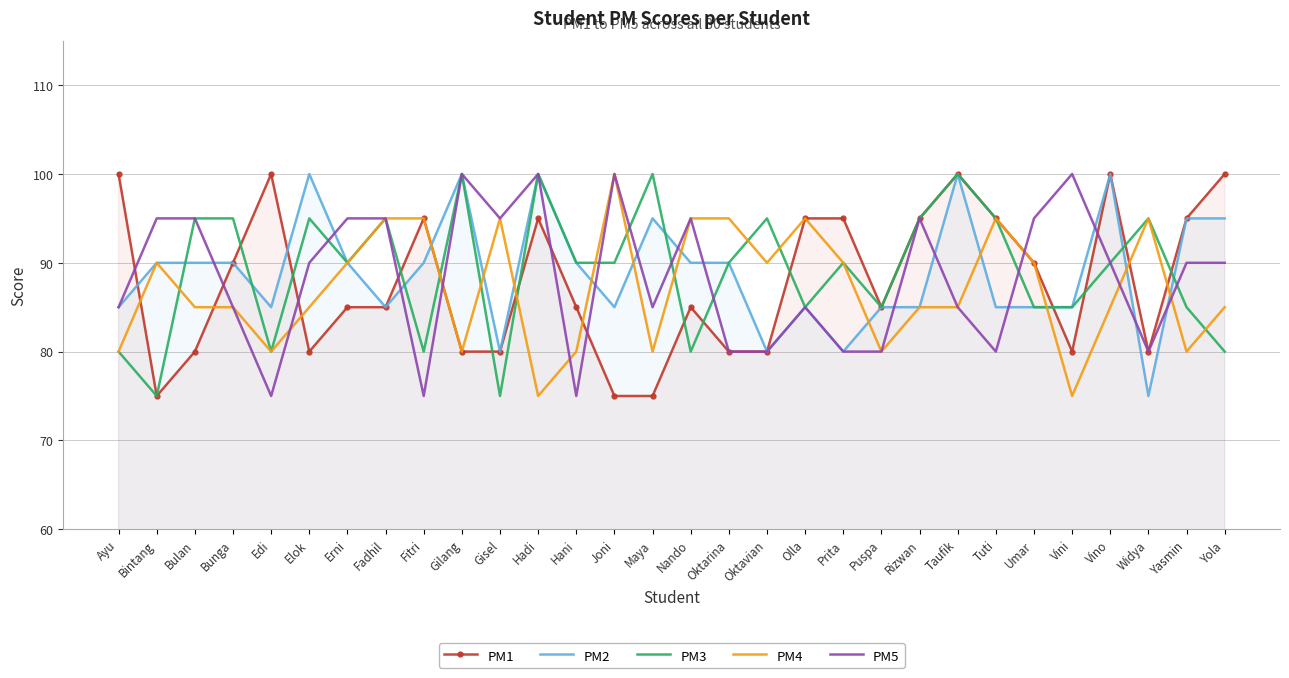

At which label does PM1 first exceed 85?

Ayu